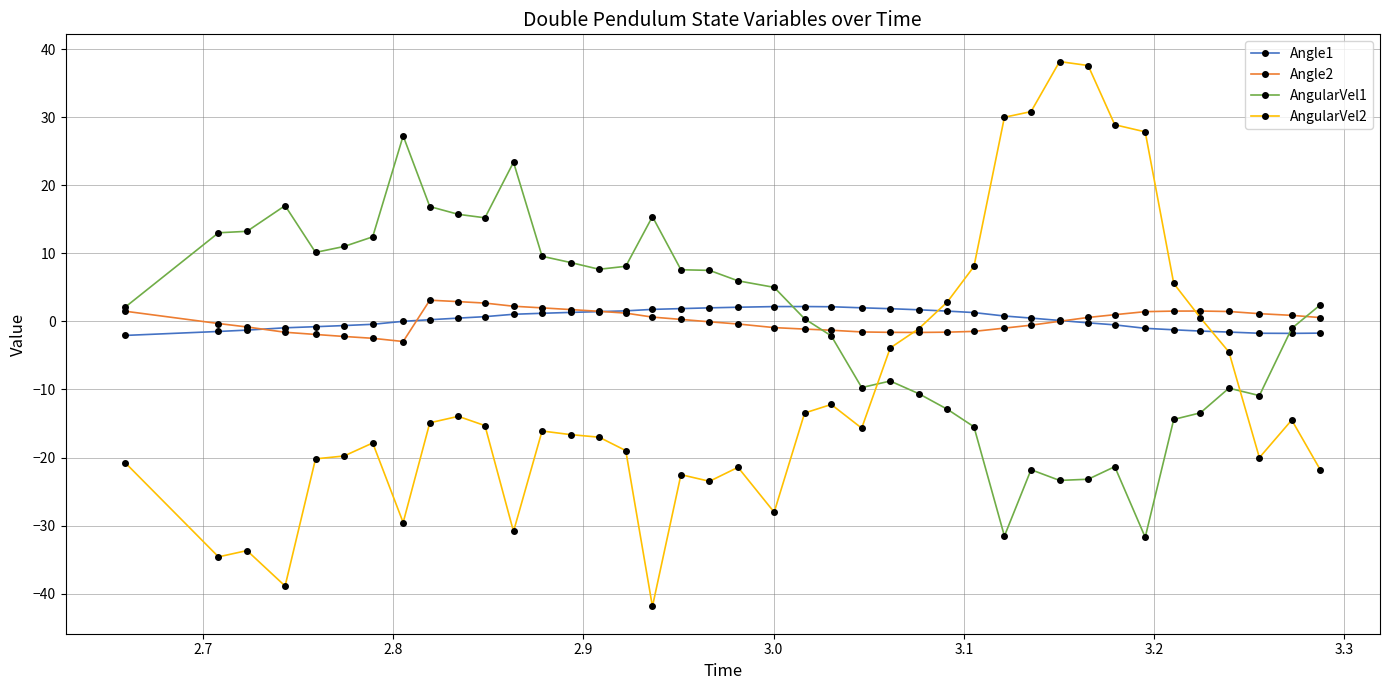

What is the minimum value for AngularVel1?

-31.7